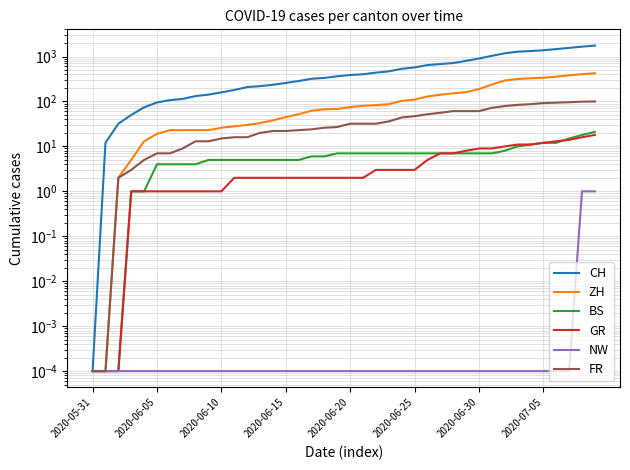

Is it true that BS equals 7.0 at 31?

True